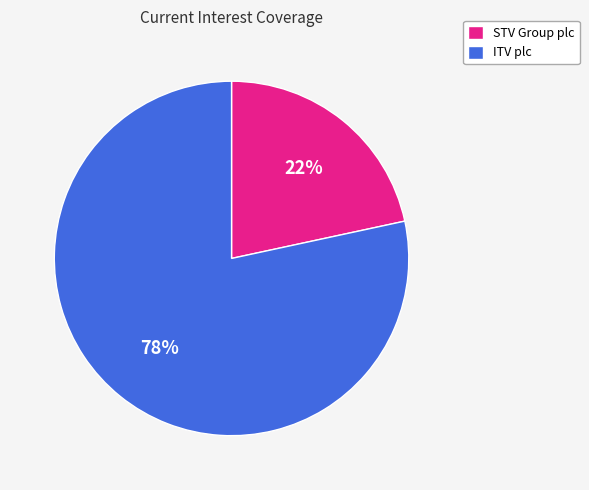

Which slice is the smallest?

STV Group plc